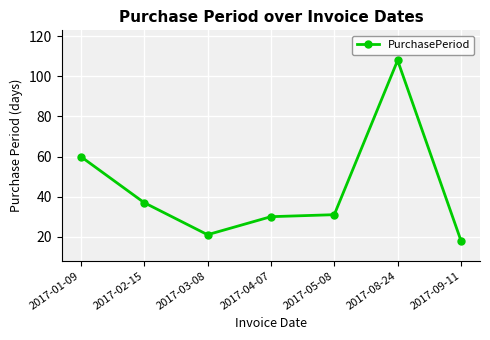

Rank the categories by value from highest to lowest.

2017-08-24, 2017-01-09, 2017-02-15, 2017-05-08, 2017-04-07, 2017-03-08, 2017-09-11